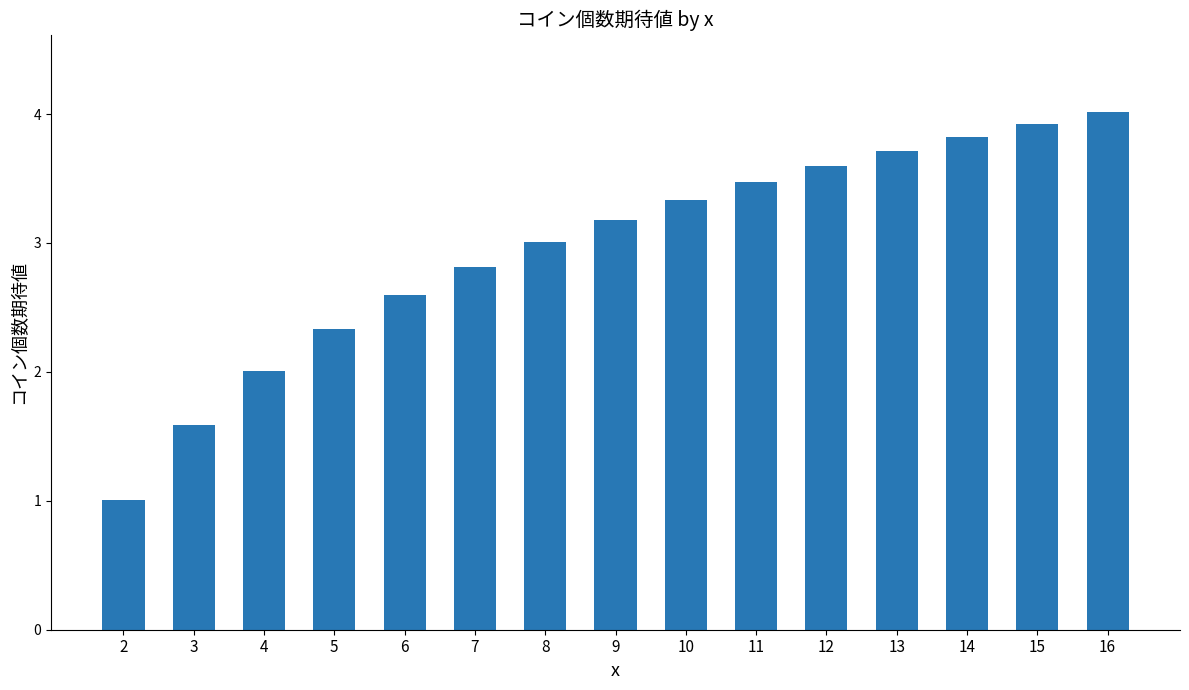

Approximately how many times larger is the value at 16 compared to 8?

1.3